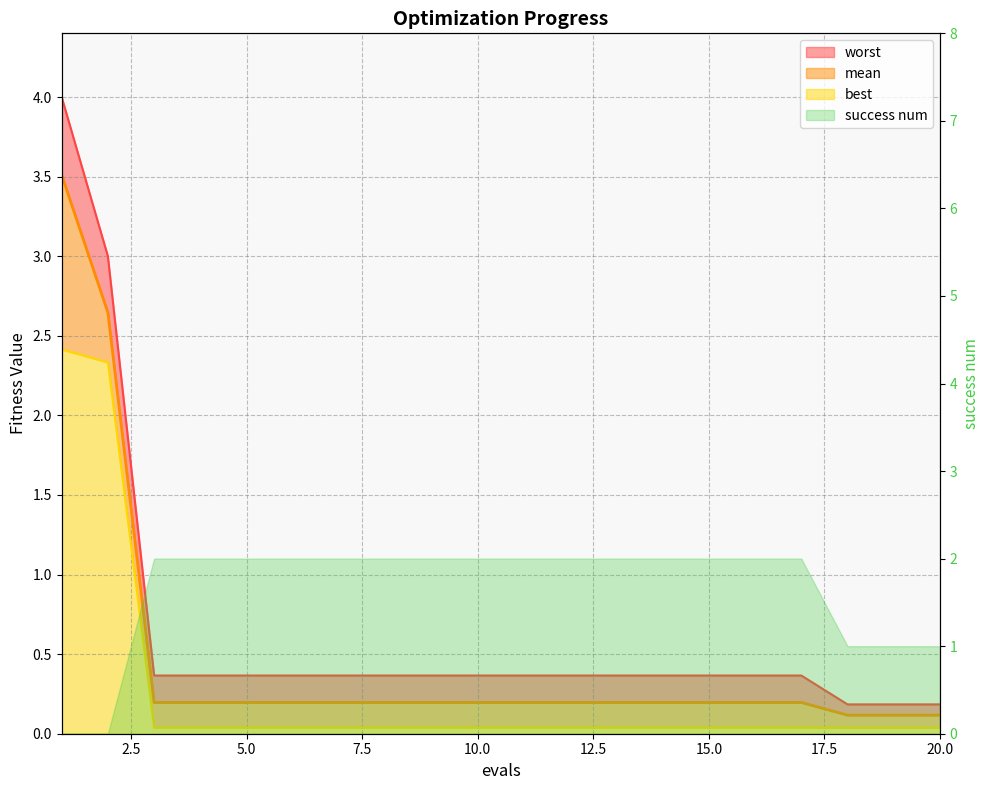

Is the value of mean at 2 greater than the value of best at 17?

Yes